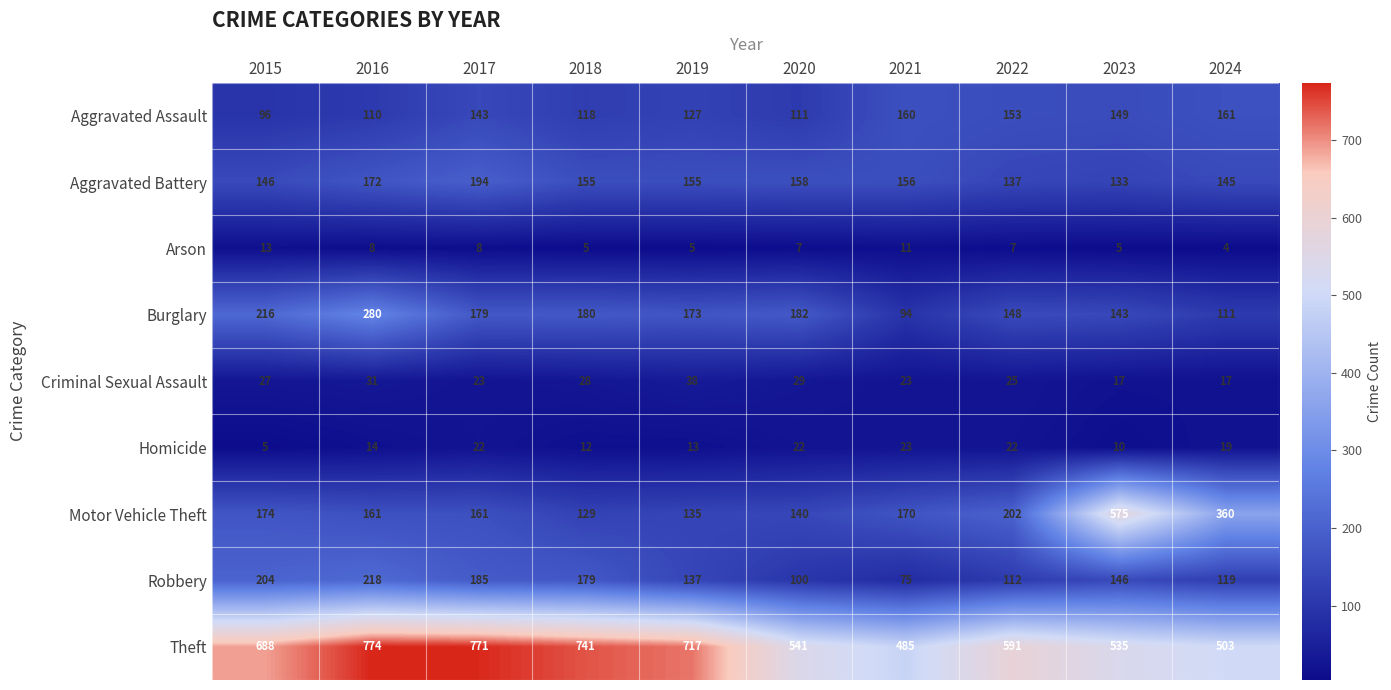

Rank the series at 2015 from highest to lowest value.

Theft, Burglary, Robbery, Motor Vehicle Theft, Aggravated Battery, Aggravated Assault, Criminal Sexual Assault, Arson, Homicide